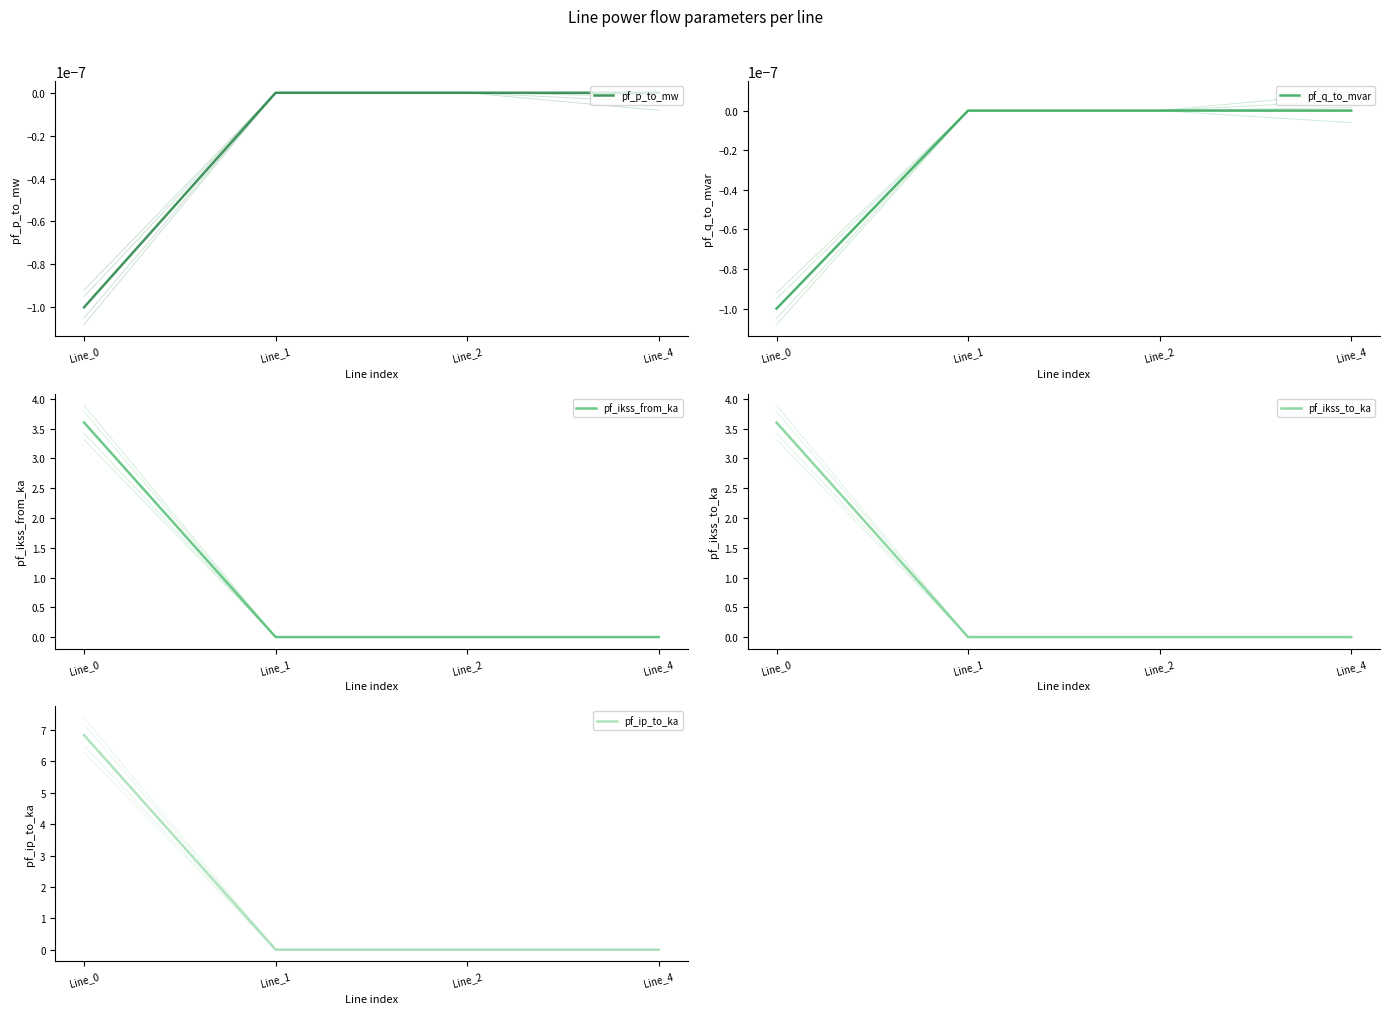

After their last crossing, which series has the higher values: pf_ikss_to_ka or pf_q_to_mvar?

pf_q_to_mvar